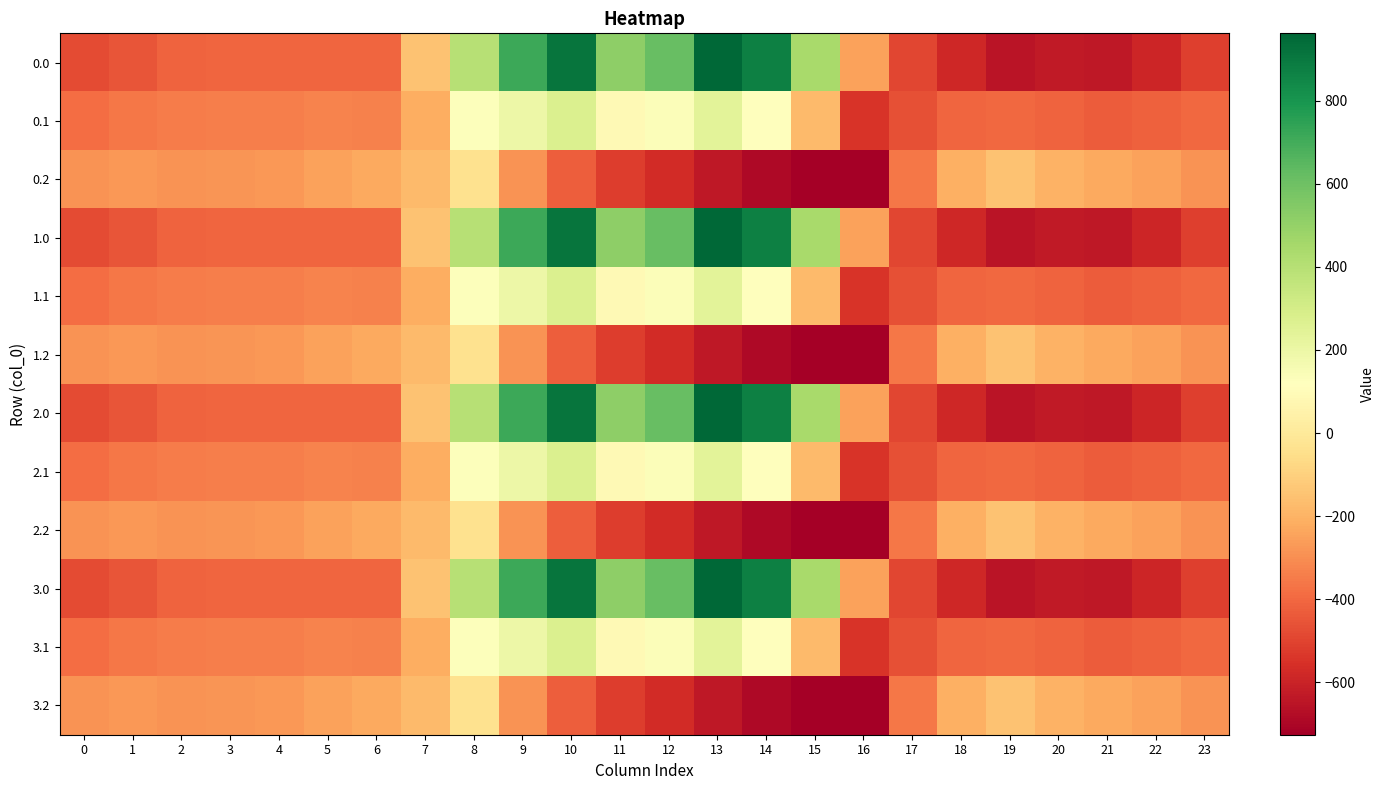

Rank the series at 6 from highest to lowest value.

0.2, 1.2, 2.2, 3.2, 0.1, 1.1, 2.1, 3.1, 0.0, 1.0, 2.0, 3.0